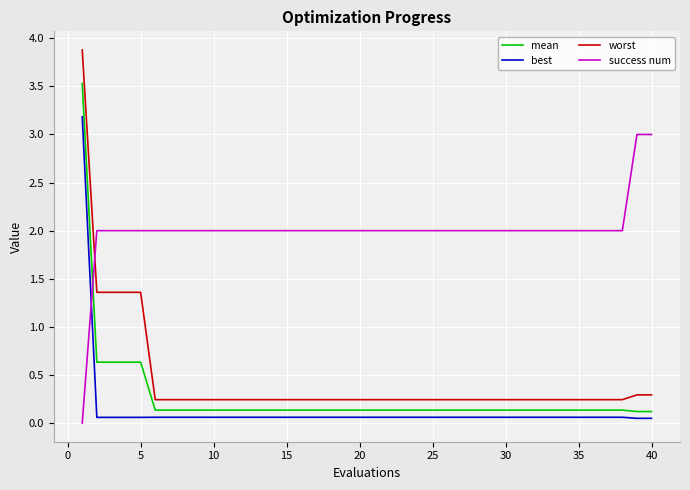

Rank the series by their maximum value, from lowest to highest.

success num, best, mean, worst